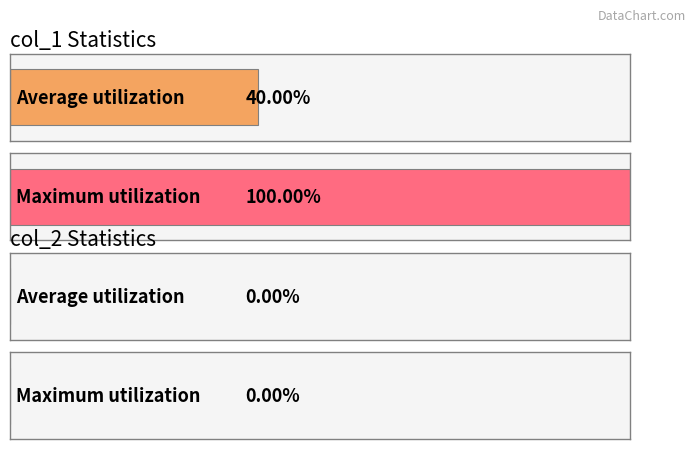

At how many categories does at least one series exceed 0?

2